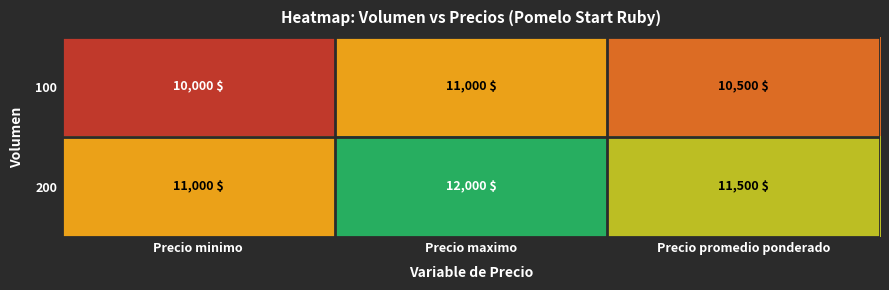

What is the spread (max minus min) of values at Precio minimo?

1000